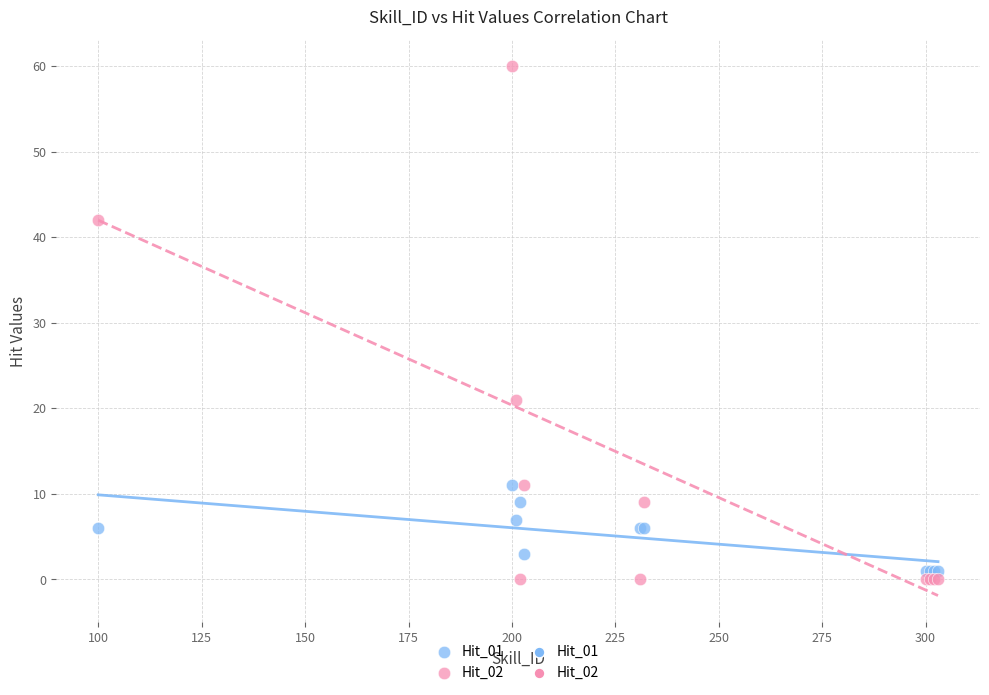

Which series contains the highest Y value?

Hit_02